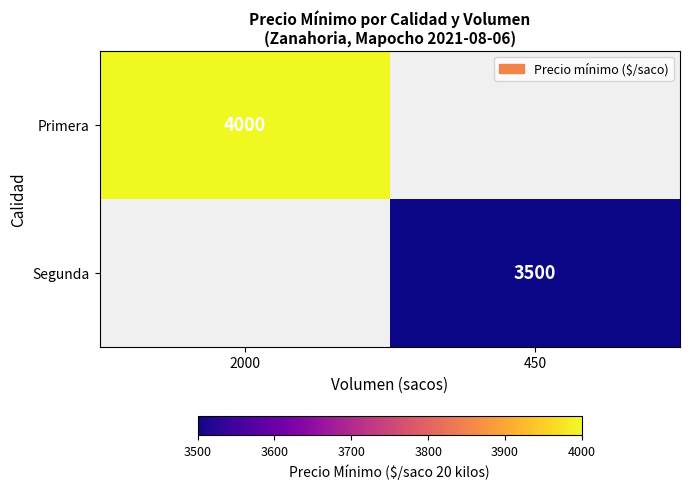

What is the smallest value displayed?

3500.0